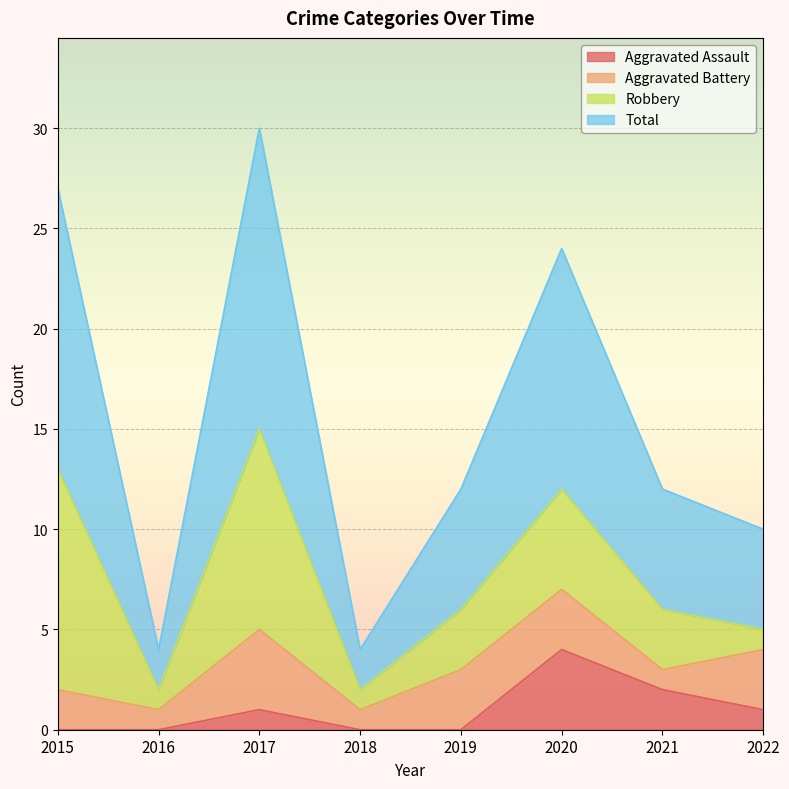

How many values in Aggravated Assault are above zero?

4